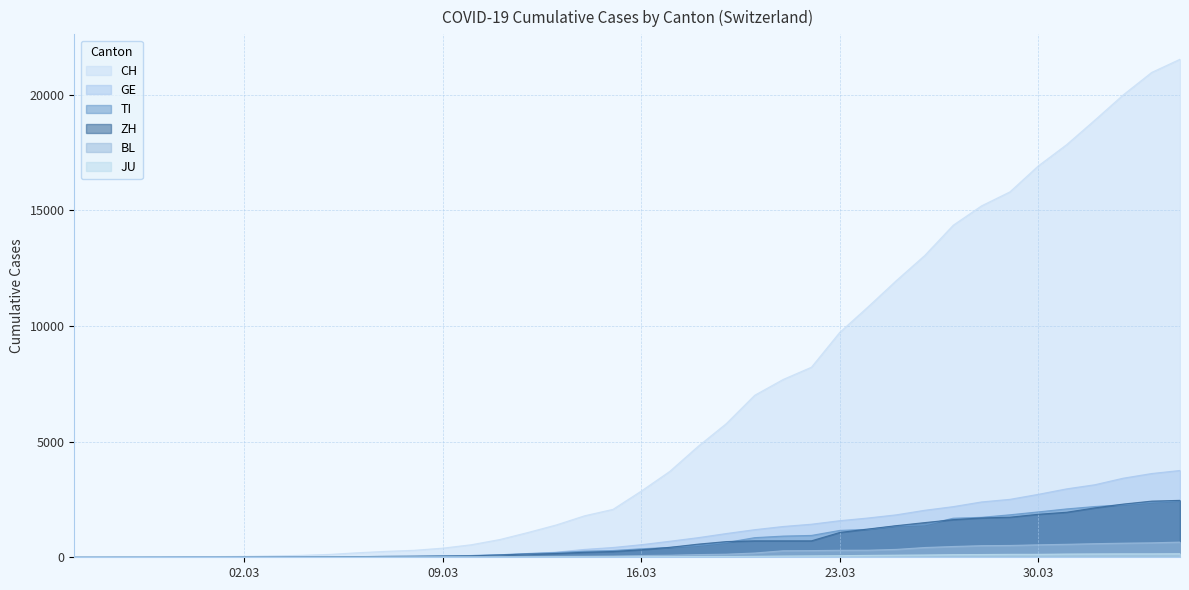

At 2020-02-28, list the series in order from largest to smallest.

CH, GE, ZH, TI, BL, JU